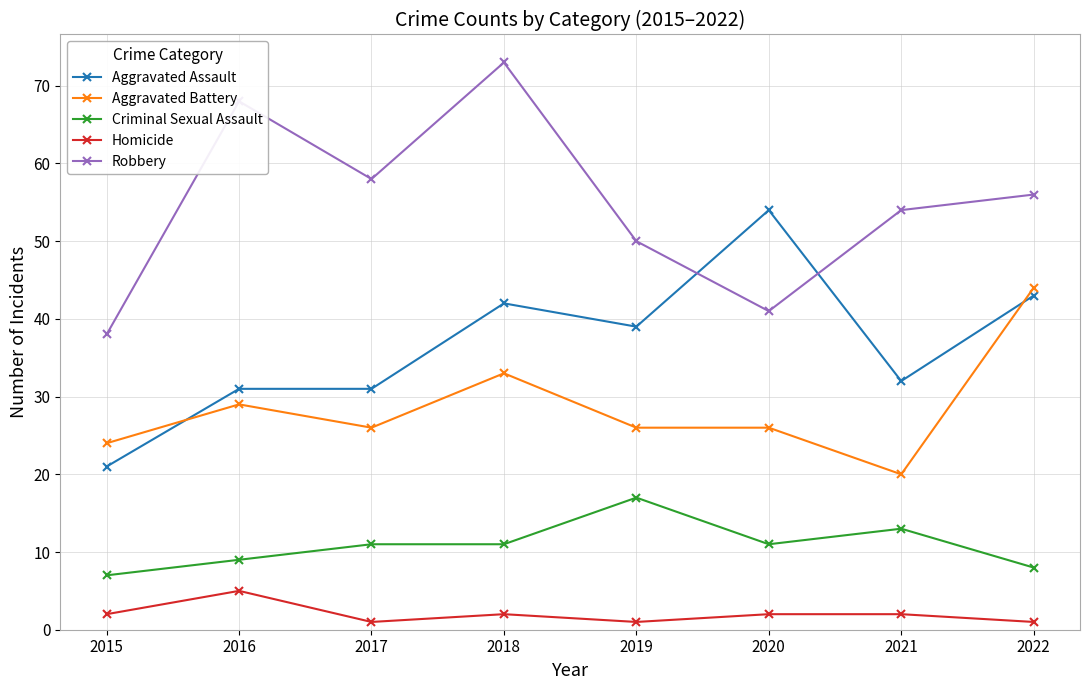

At which category does Aggravated Battery reach its first local valley?

2017